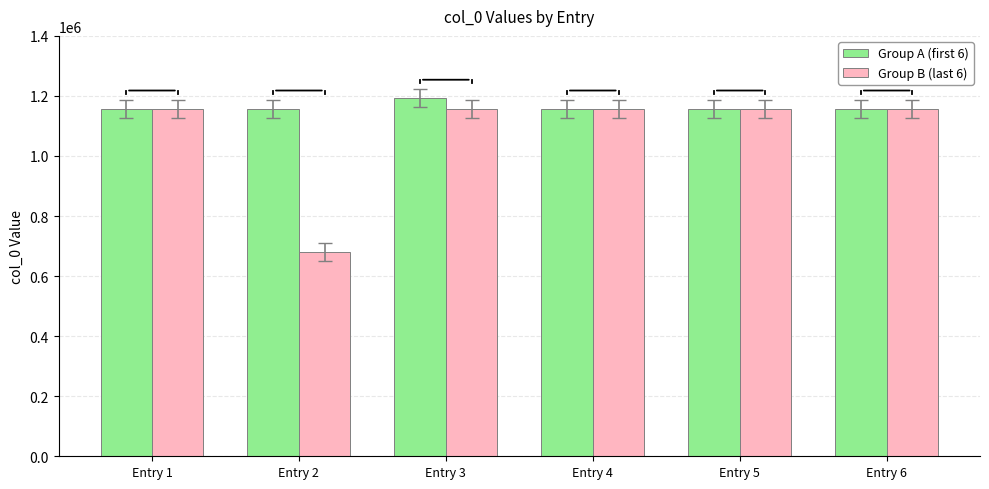

Which series has the largest total across all categories?

Group A (first 6)